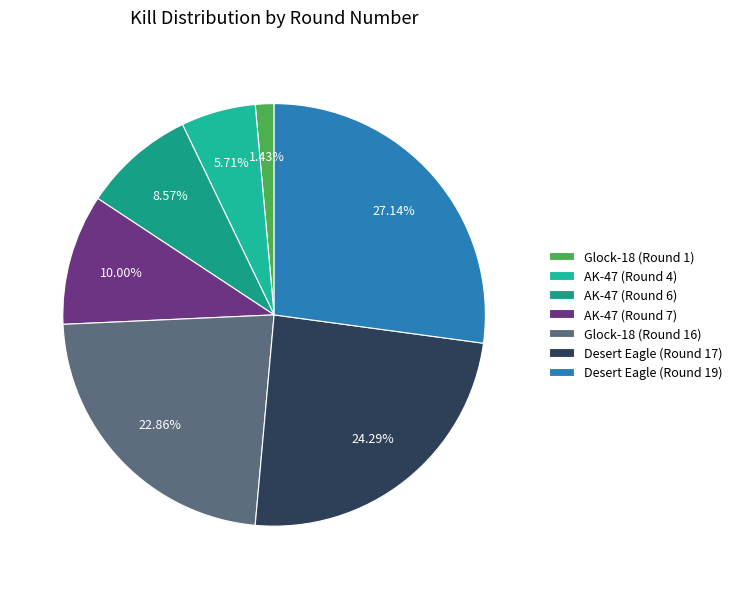

Is there a majority slice in this chart?

No